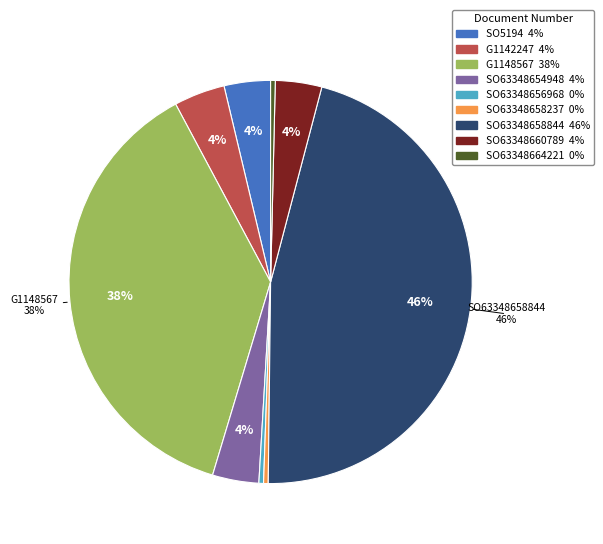

To the nearest percent, what is the average slice percentage?

11%